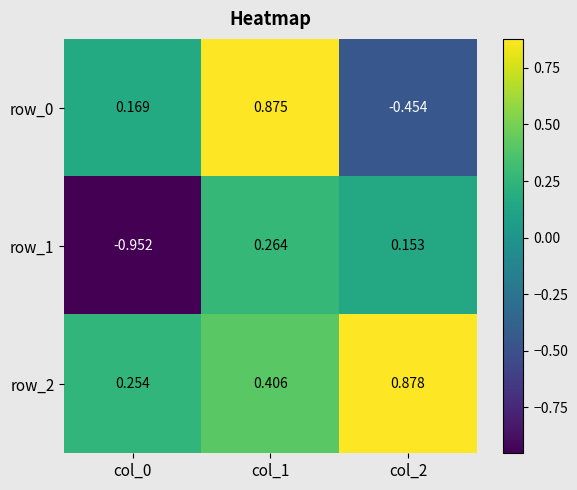

Is the value of row_1 at col_0 greater than the value of row_0 at col_1?

No